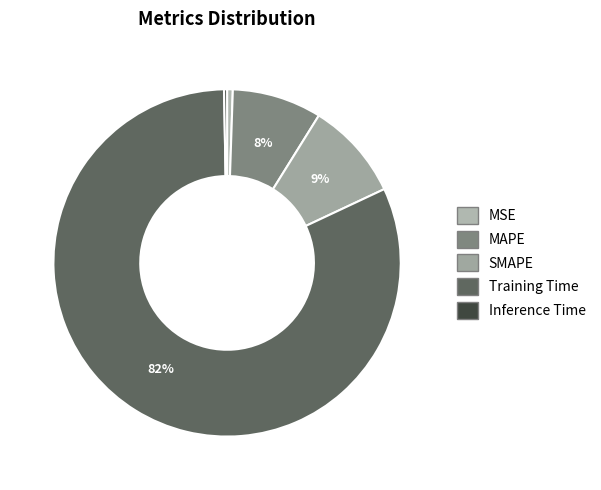

Rank the categories by value from highest to lowest.

Training Time, SMAPE, MAPE, MSE, Inference Time